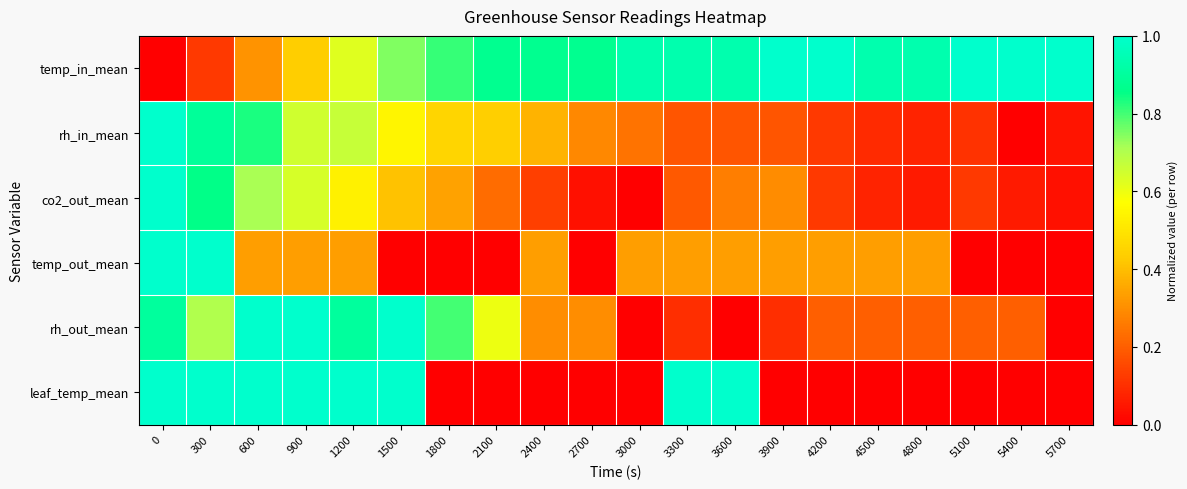

Reading right to left, transcribe all the data shown in this chart.

temp_in_mean: 5700=1.0	5400=1.0	5100=1.0	4800=0.9	4500=0.9	4200=1.0	3900=1.0	3600=0.9	3300=0.9	3000=0.9	2700=0.9	2400=0.9	2100=0.9	1800=0.8	1500=0.7	1200=0.6	900=0.4	600=0.3	300=0.1	0=0.0
rh_in_mean: 5700=0.0	5400=0.0	5100=0.1	4800=0.1	4500=0.1	4200=0.1	3900=0.2	3600=0.2	3300=0.2	3000=0.2	2700=0.3	2400=0.4	2100=0.4	1800=0.5	1500=0.5	1200=0.7	900=0.7	600=0.8	300=0.9	0=1.0
co2_out_mean: 5700=0.0	5400=0.1	5100=0.1	4800=0.1	4500=0.1	4200=0.1	3900=0.3	3600=0.3	3300=0.2	3000=0.0	2700=0.0	2400=0.1	2100=0.2	1800=0.3	1500=0.4	1200=0.5	900=0.6	600=0.7	300=0.9	0=1.0
temp_out_mean: 5700=0.0	5400=0.0	5100=0.0	4800=0.3	4500=0.3	4200=0.3	3900=0.3	3600=0.3	3300=0.3	3000=0.3	2700=0.0	2400=0.3	2100=0.0	1800=0.0	1500=0.0	1200=0.3	900=0.3	600=0.3	300=1.0	0=1.0
rh_out_mean: 5700=0.0	5400=0.2	5100=0.2	4800=0.2	4500=0.2	4200=0.2	3900=0.1	3600=0.0	3300=0.1	3000=0.0	2700=0.3	2400=0.3	2100=0.6	1800=0.8	1500=1.0	1200=0.9	900=1.0	600=1.0	300=0.7	0=0.9
leaf_temp_mean: 5700=0.0	5400=0.0	5100=0.0	4800=0.0	4500=0.0	4200=0.0	3900=0.0	3600=1.0	3300=1.0	3000=0.0	2700=0.0	2400=0.0	2100=0.0	1800=0.0	1500=1.0	1200=1.0	900=1.0	600=1.0	300=1.0	0=1.0